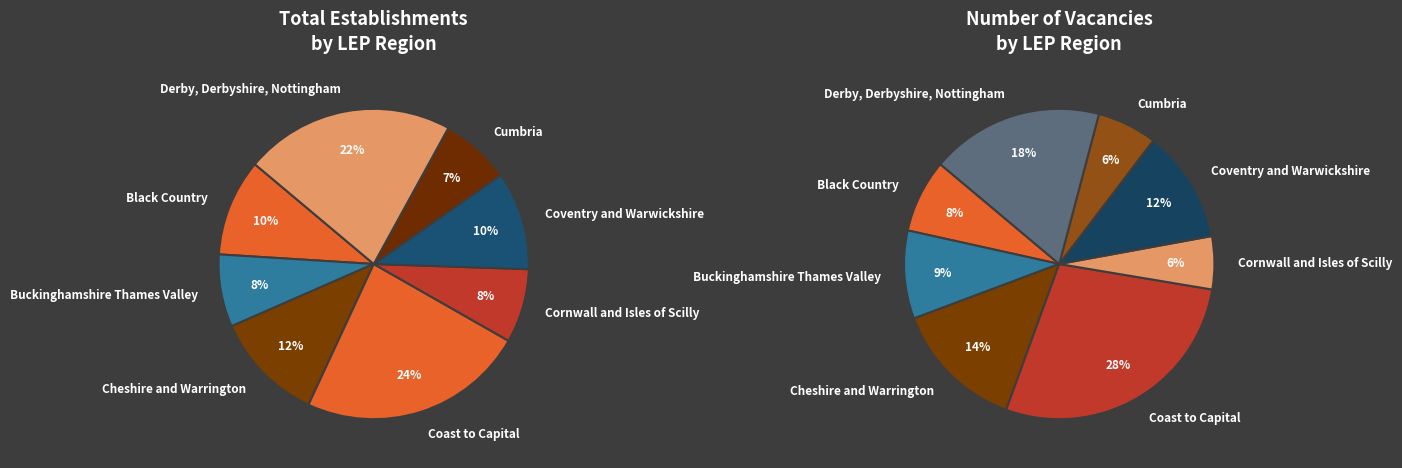

Does any single category account for the majority?

No